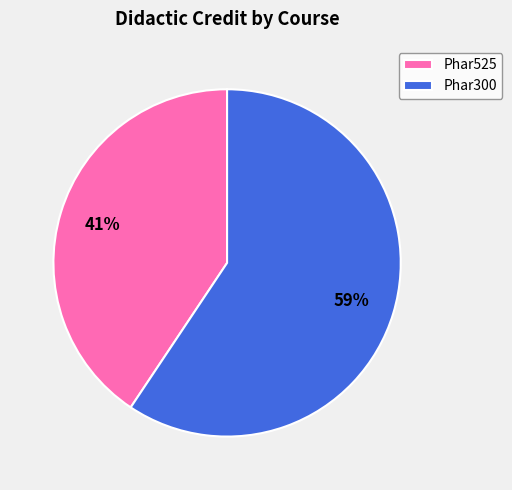

Is it true that Phar300 is 59% of the pie?

True